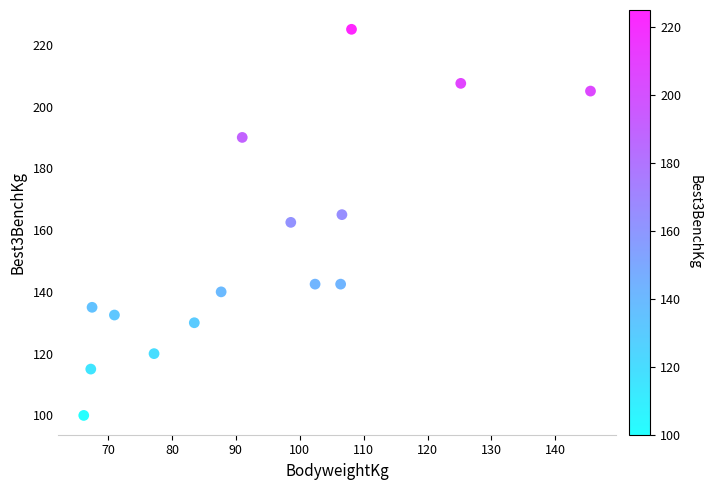

What is the range of Y values (max minus min)?

125.0